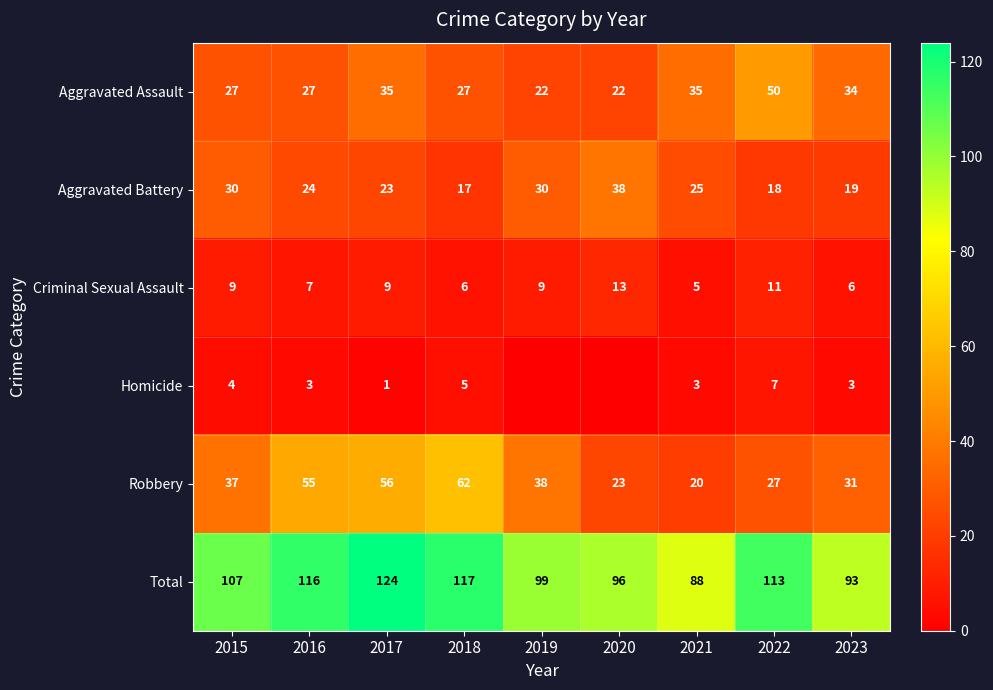

What is the sum of the Criminal Sexual Assault values at 2019 and 2017?

18